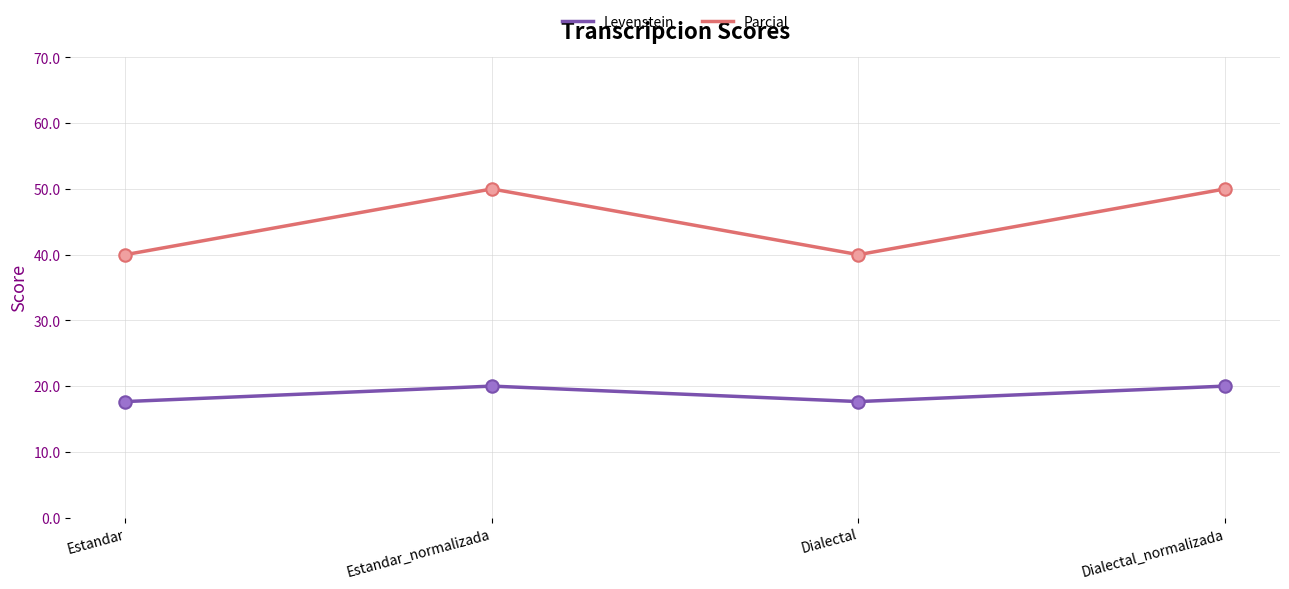

Which series has the largest total across all categories?

Parcial